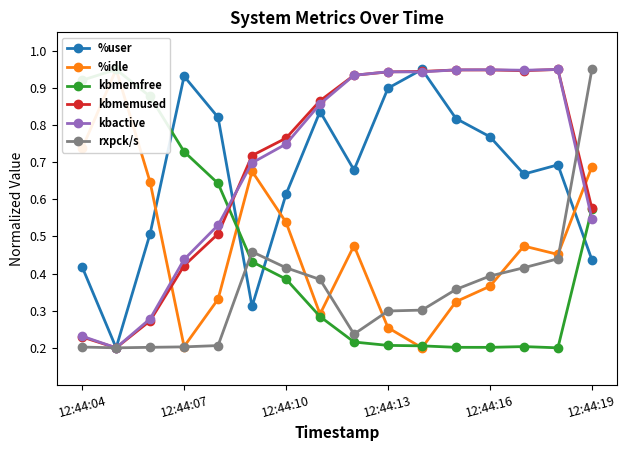

Does the chart display data point markers on the line(s)?

Yes